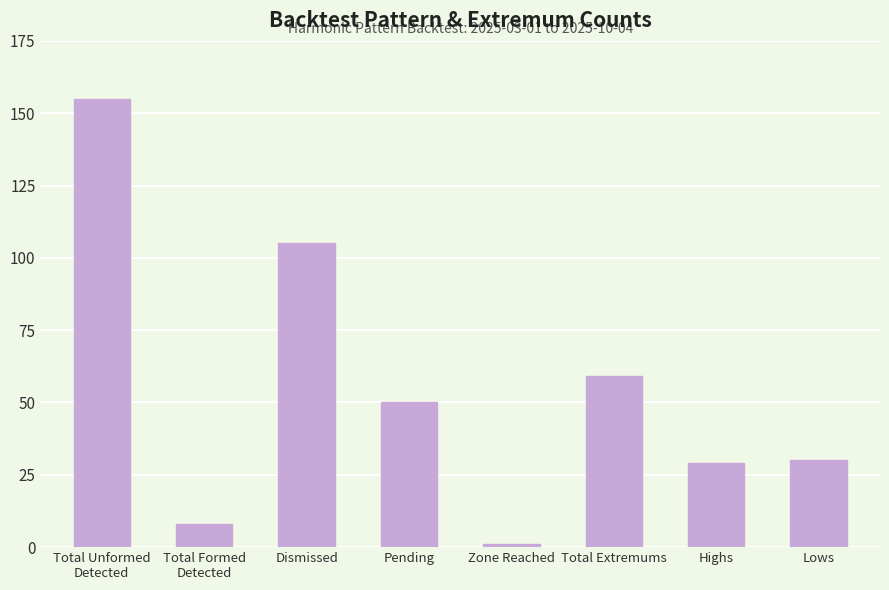

What is the change in value from Total Formed
Detected to Dismissed?

+97